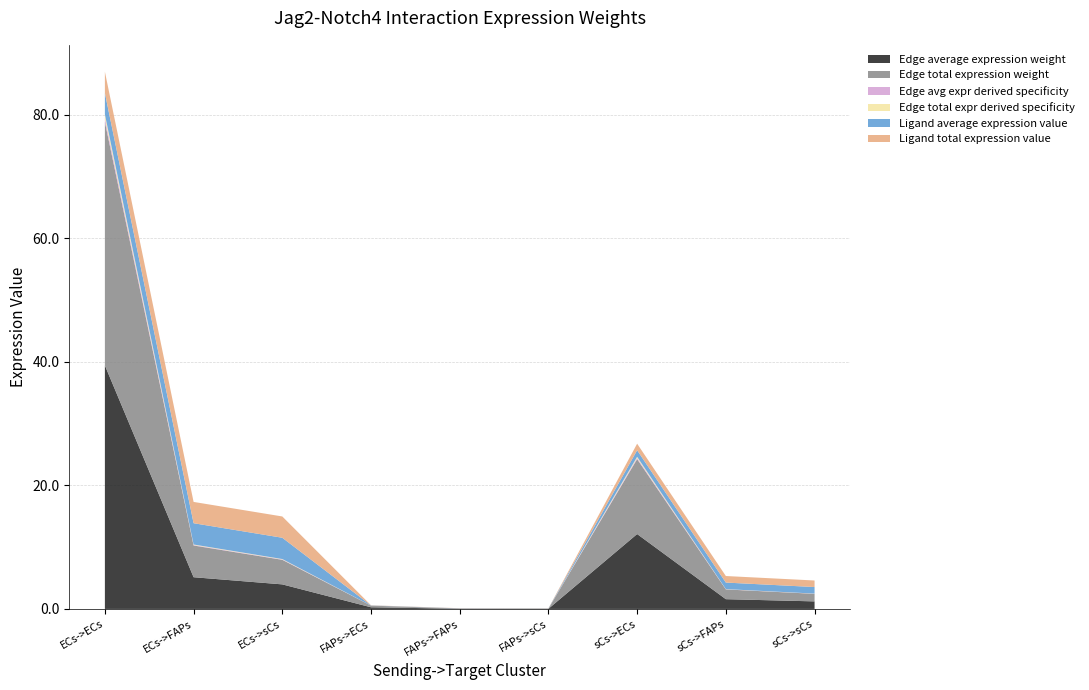

Reading left to right, list all the values displayed in this chart.

Edge average expression weight: ECs->ECs=39.4	ECs->FAPs=5.1	ECs->sCs=4.0	FAPs->ECs=0.3	FAPs->FAPs=0.0	FAPs->sCs=0.0	sCs->ECs=12.1	sCs->FAPs=1.6	sCs->sCs=1.2
Edge total expression weight: ECs->ECs=39.4	ECs->FAPs=5.1	ECs->sCs=4.0	FAPs->ECs=0.3	FAPs->FAPs=0.0	FAPs->sCs=0.0	sCs->ECs=12.1	sCs->FAPs=1.6	sCs->sCs=1.2
Edge avg expr derived specificity: ECs->ECs=0.6	ECs->FAPs=0.1	ECs->sCs=0.1	FAPs->ECs=0.0	FAPs->FAPs=0.0	FAPs->sCs=0.0	sCs->ECs=0.2	sCs->FAPs=0.0	sCs->sCs=0.0
Edge total expr derived specificity: ECs->ECs=0.6	ECs->FAPs=0.1	ECs->sCs=0.1	FAPs->ECs=0.0	FAPs->FAPs=0.0	FAPs->sCs=0.0	sCs->ECs=0.2	sCs->FAPs=0.0	sCs->sCs=0.0
Ligand average expression value: ECs->ECs=3.4	ECs->FAPs=3.4	ECs->sCs=3.4	FAPs->ECs=0.0	FAPs->FAPs=0.0	FAPs->sCs=0.0	sCs->ECs=1.1	sCs->FAPs=1.1	sCs->sCs=1.1
Ligand total expression value: ECs->ECs=3.4	ECs->FAPs=3.4	ECs->sCs=3.4	FAPs->ECs=0.0	FAPs->FAPs=0.0	FAPs->sCs=0.0	sCs->ECs=1.1	sCs->FAPs=1.1	sCs->sCs=1.1